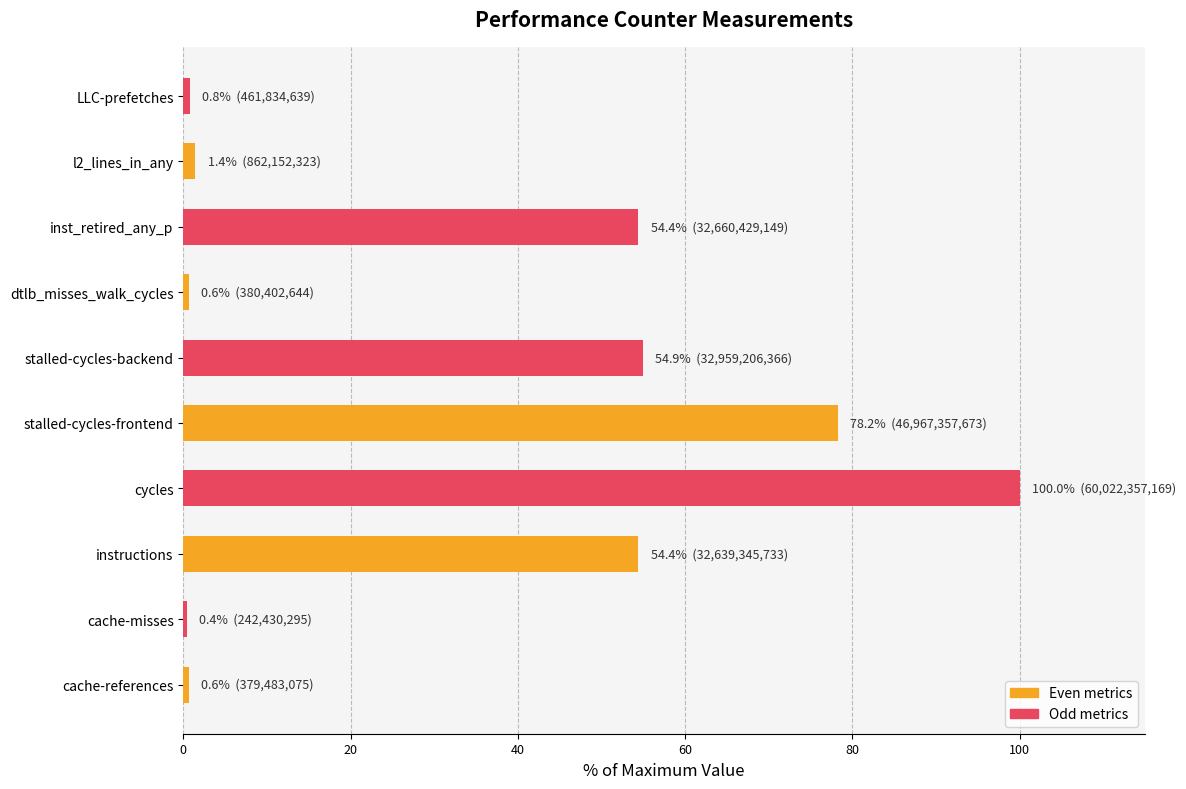

What is the difference between the maximum and second lowest values?

99.4